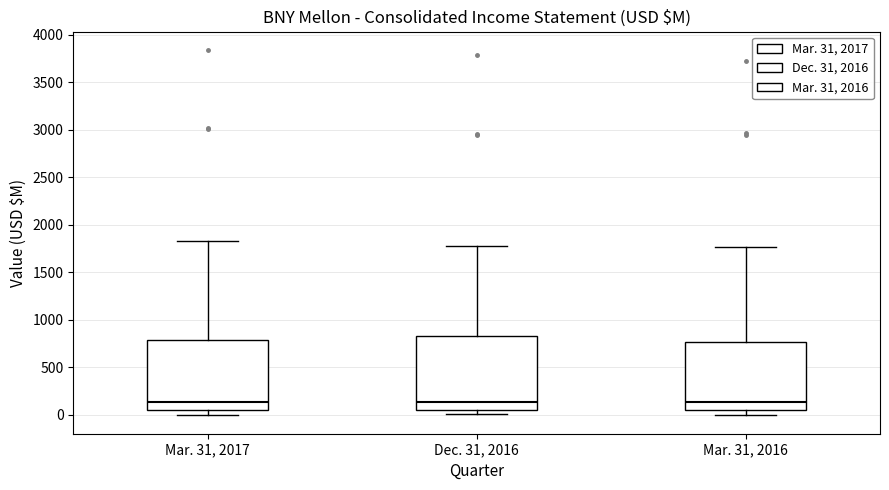

Reading left to right, transcribe this box plot: for each box, give where its median line is, the range the box spans, and where its two whiskers end, as read against the y-axis. The values are not printed on the chart, so give them approximately, as read against the axis.

Mar. 31, 2017: median 150, box 50 to 800, whiskers 0 to 1850
Dec. 31, 2016: median 150, box 50 to 850, whiskers 0 to 1750
Mar. 31, 2016: median 150, box 50 to 750, whiskers 0 to 1750